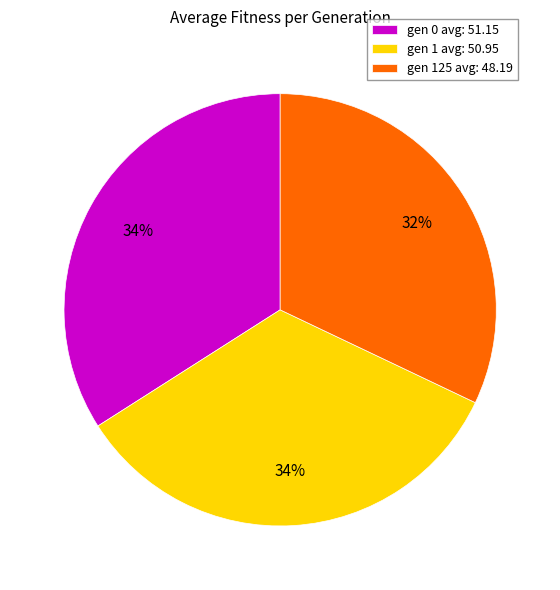

Is there a majority slice in this chart?

No